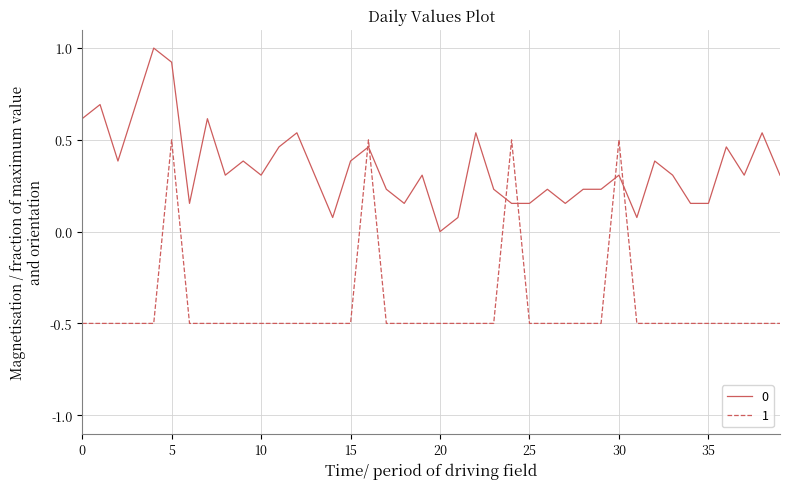

How many times do 1 and 0 cross each other?

6